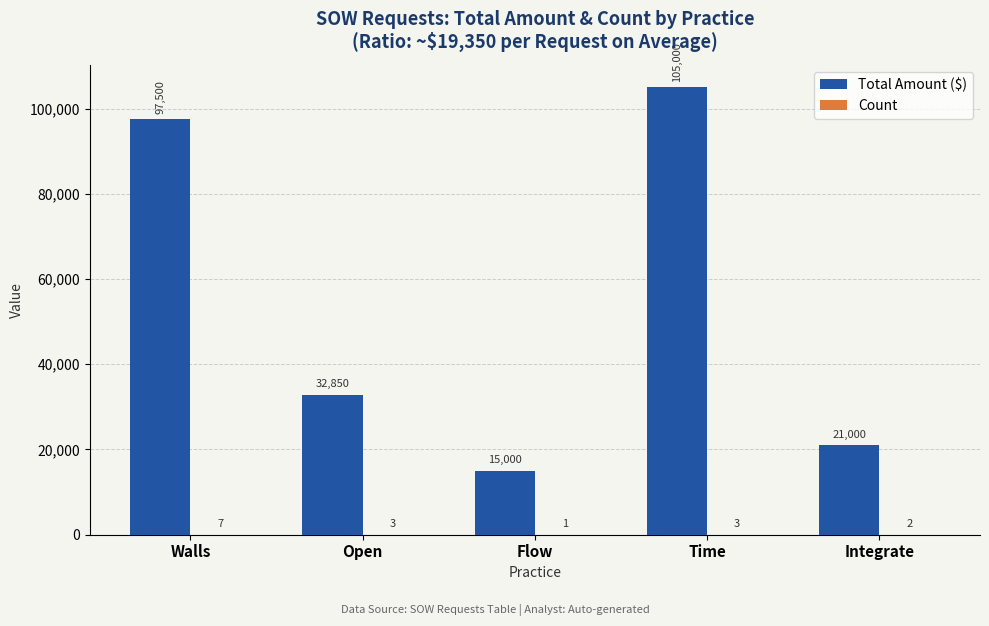

How many groups of bars are there?

5